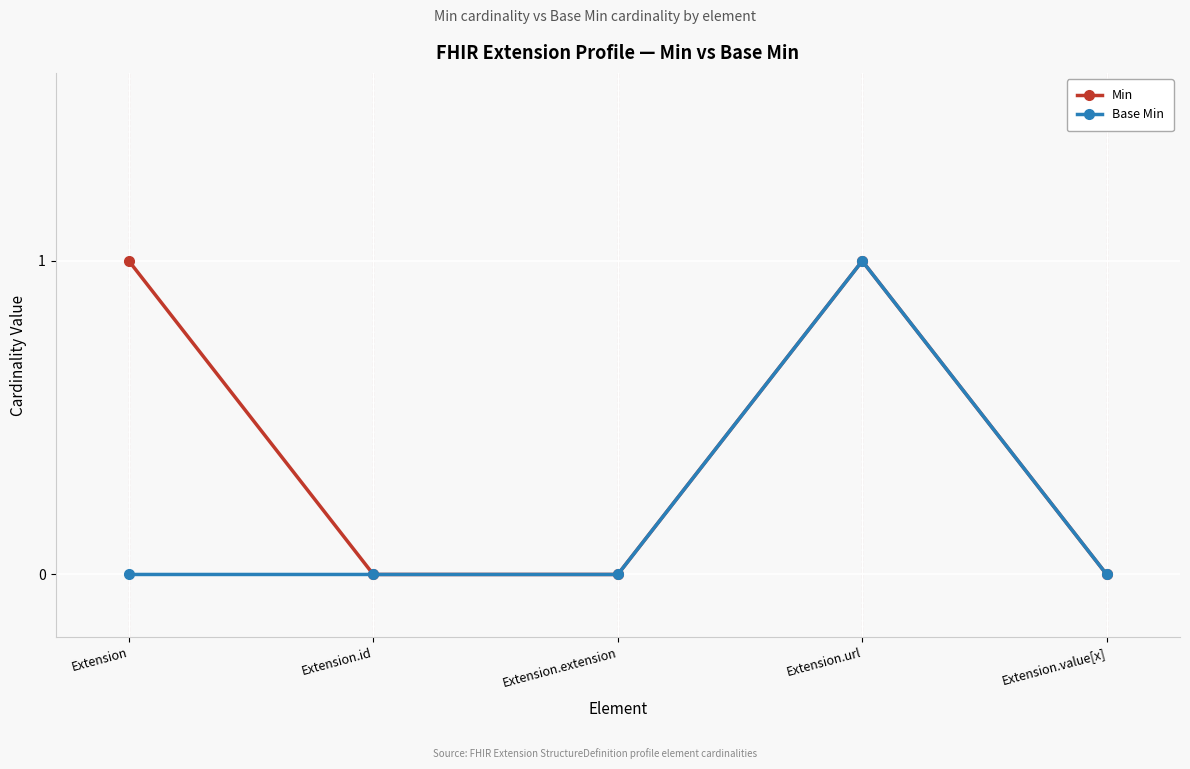

Which series has the largest total across all categories?

Min